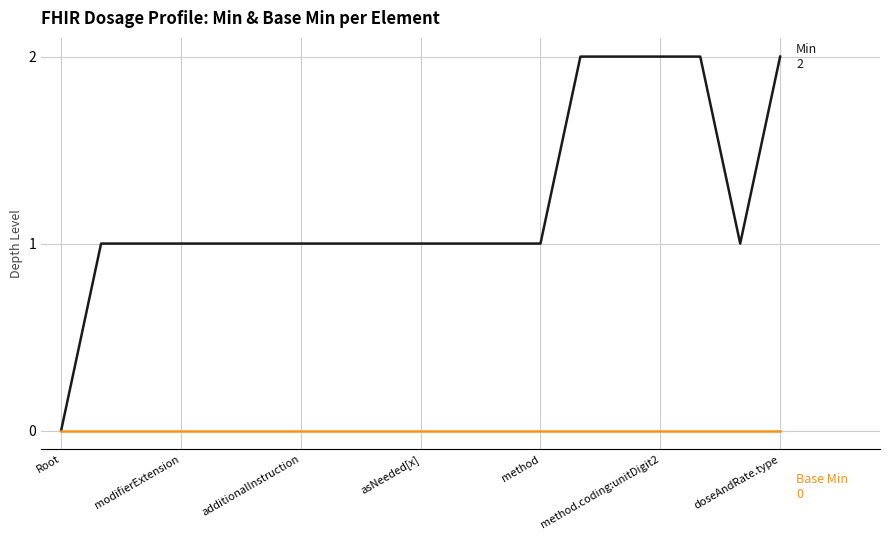

Does the chart display data point markers on the line(s)?

No